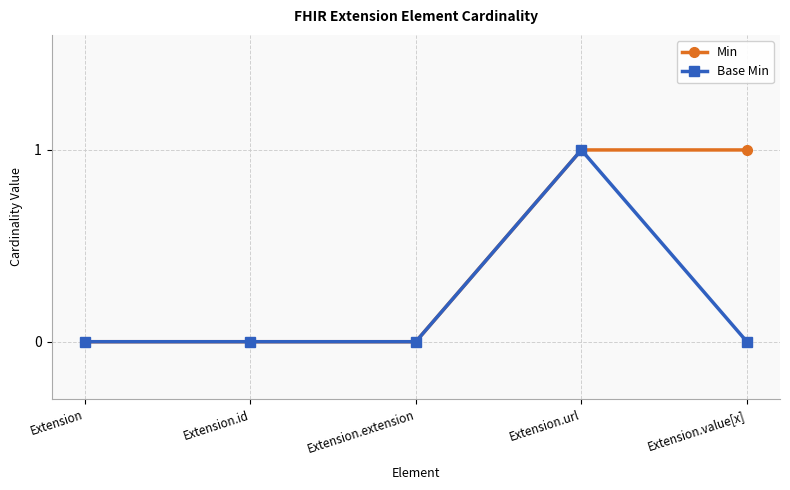

What is the sum of all Base Min values?

1